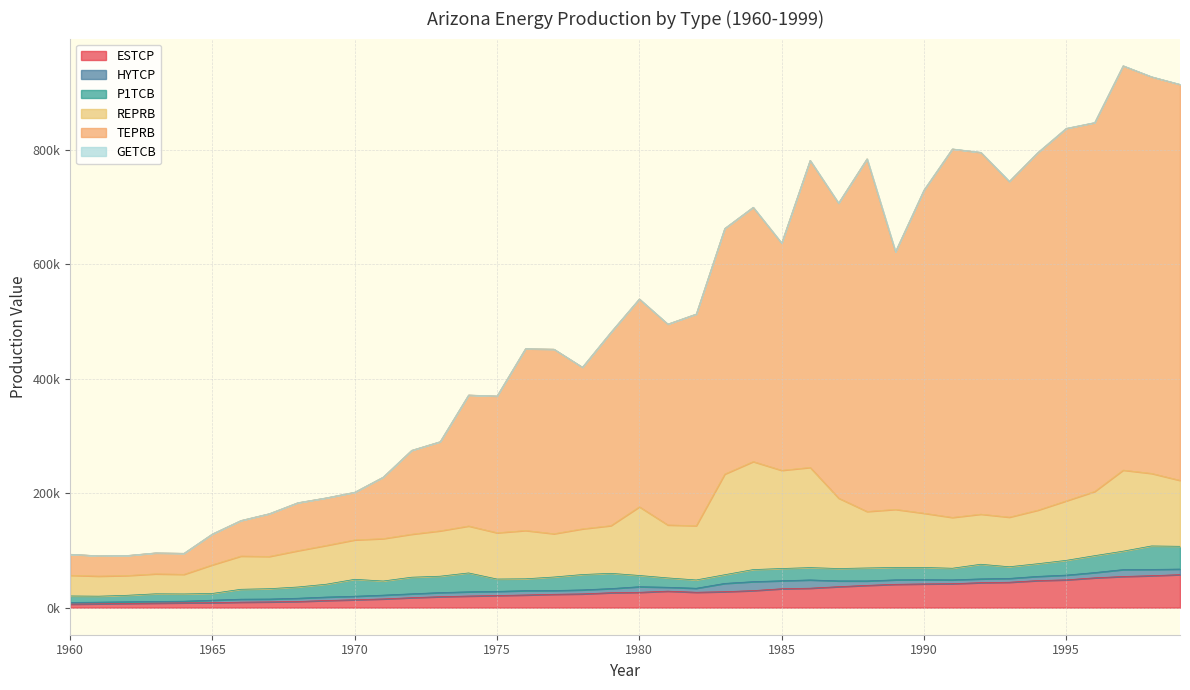

What are all the series names shown in the legend?

ESTCP, HYTCP, P1TCB, REPRB, TEPRB, GETCB